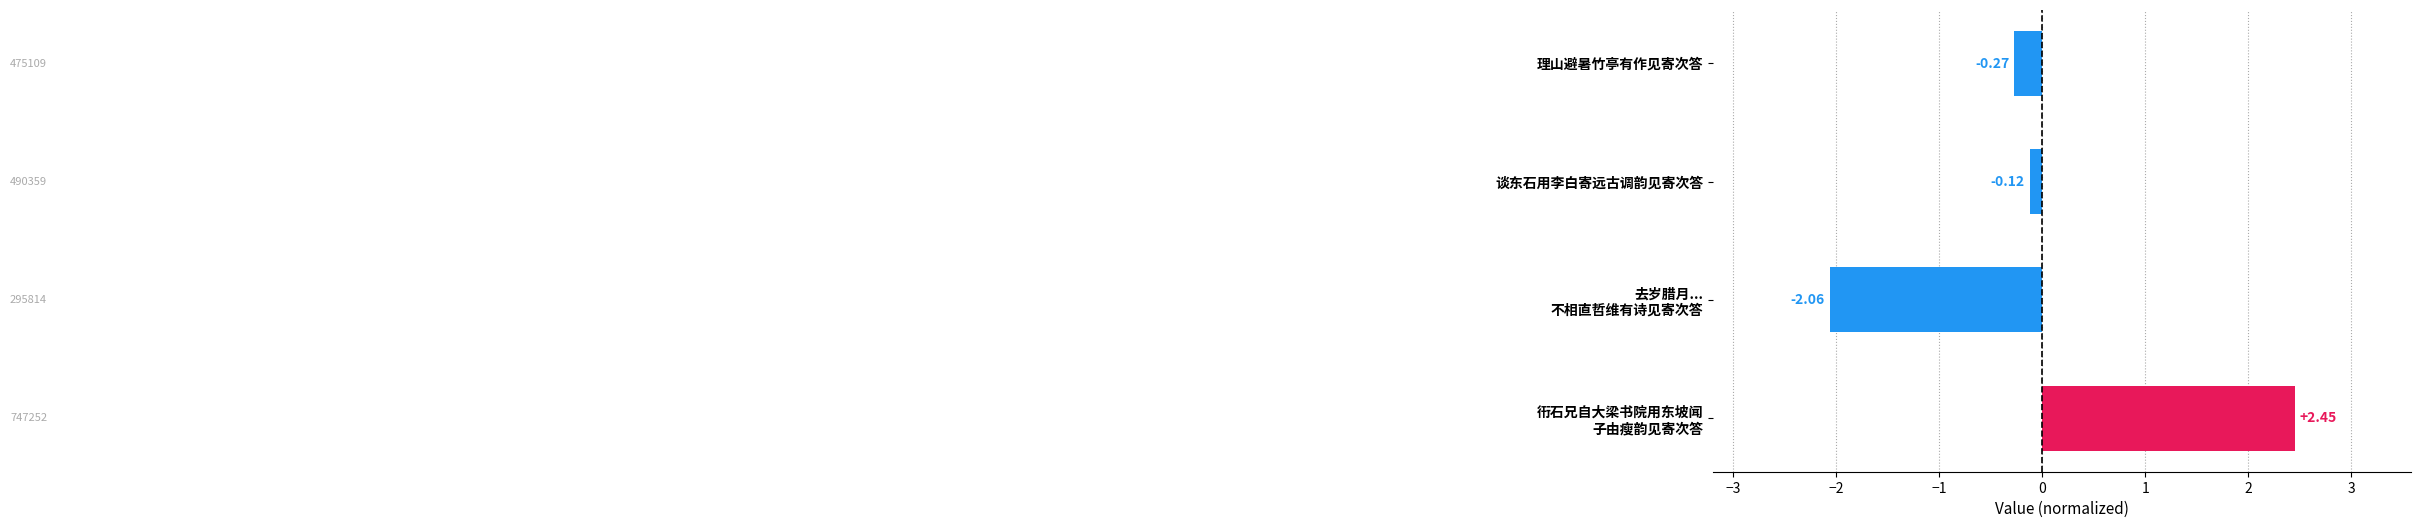

Rank the categories by value from highest to lowest.

衎石兄自大梁书院用东坡闻
子由瘦韵见寄次答, 谈东石用李白寄远古调韵见寄次答, 理山避暑竹亭有作见寄次答, 去岁腊月...
不相直哲维有诗见寄次答